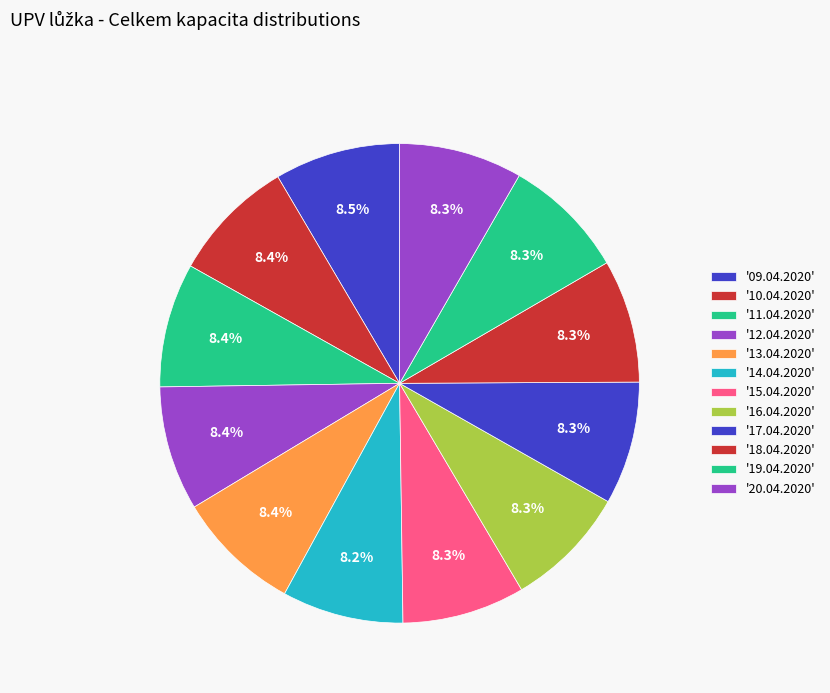

How many slices are in this pie chart?

12